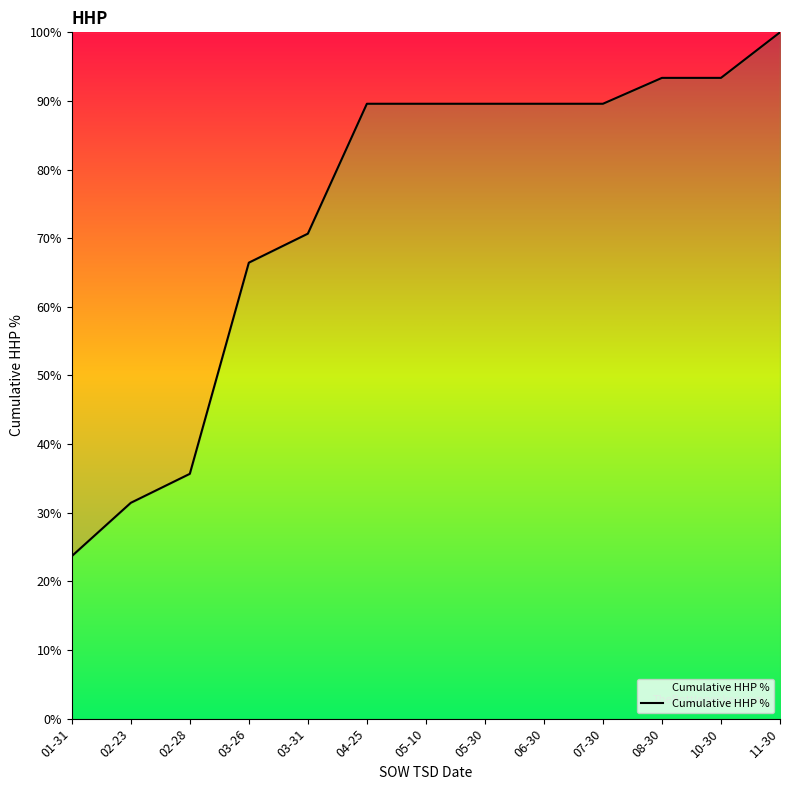

What is the change in value from 03-31 to 07-30?

+18.9